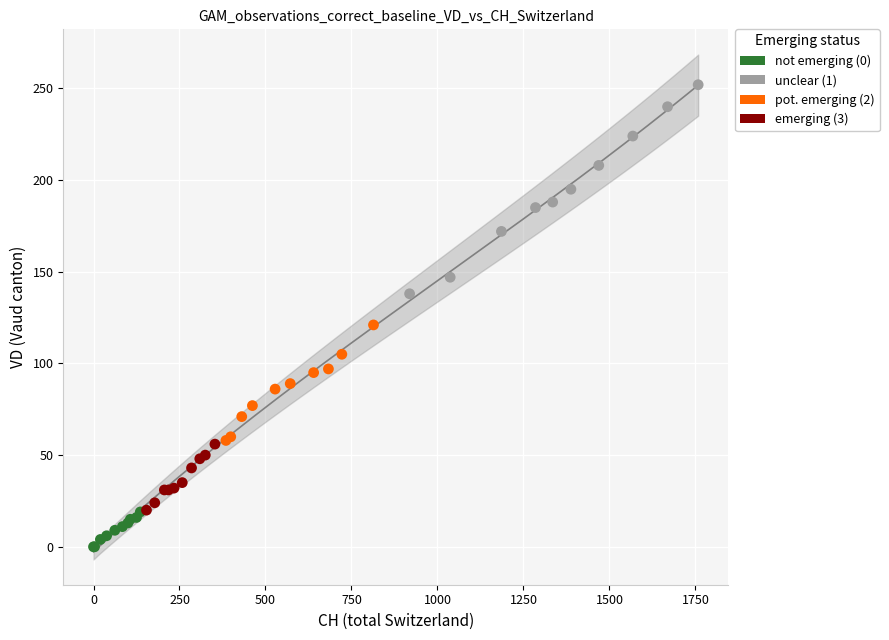

Which series reaches the maximum Y coordinate?

unclear (1)